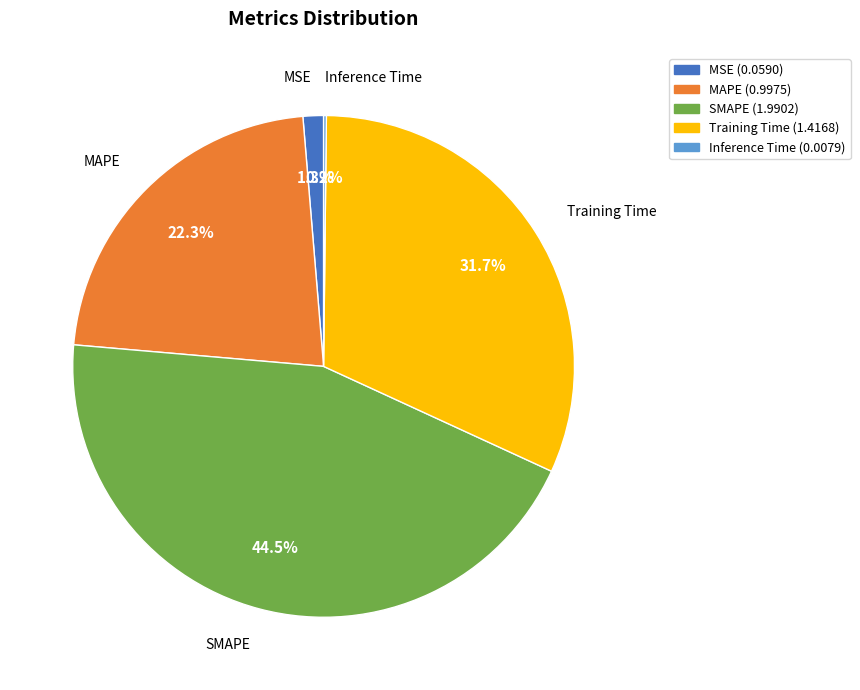

To the nearest percent, what is the difference between the MAPE and SMAPE slice percentages?

22%